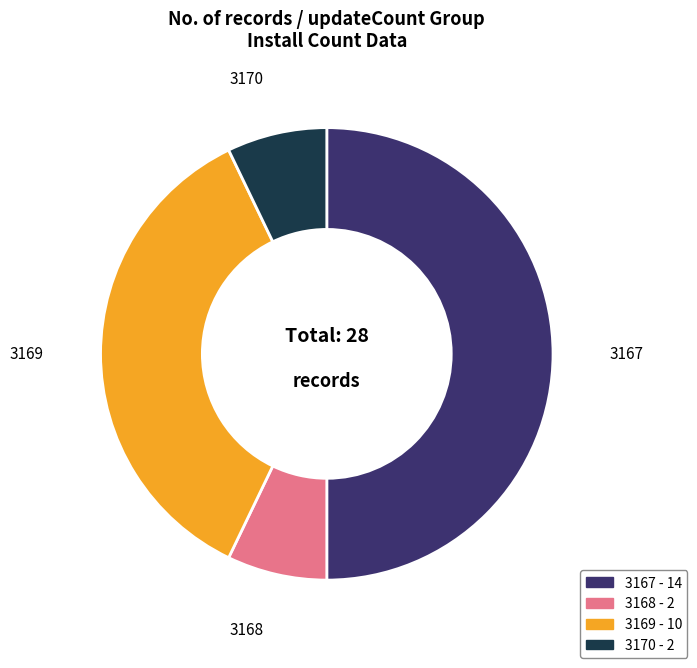

Which has a higher value, 3167 or 3169?

3167